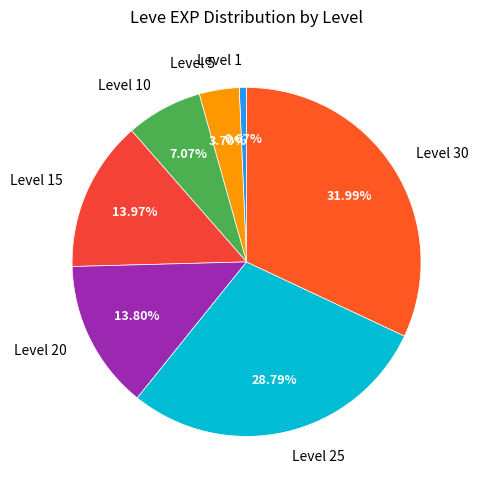

Combined, what portion of the pie is Level 1 and Level 5?

4.4%